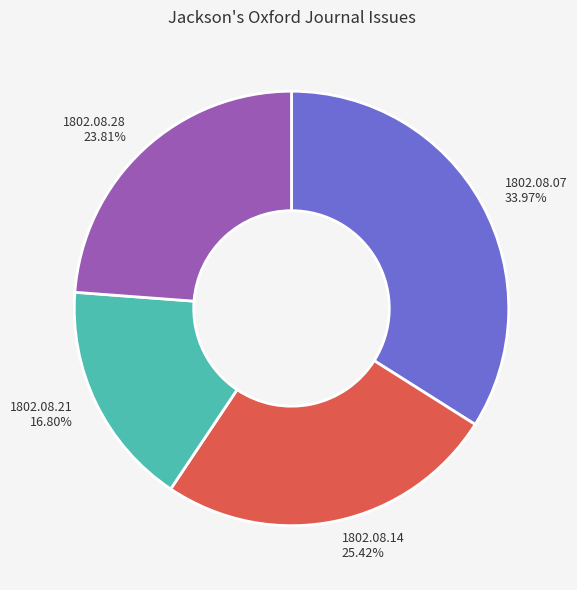

Is there any slice that represents more than half of the pie?

No